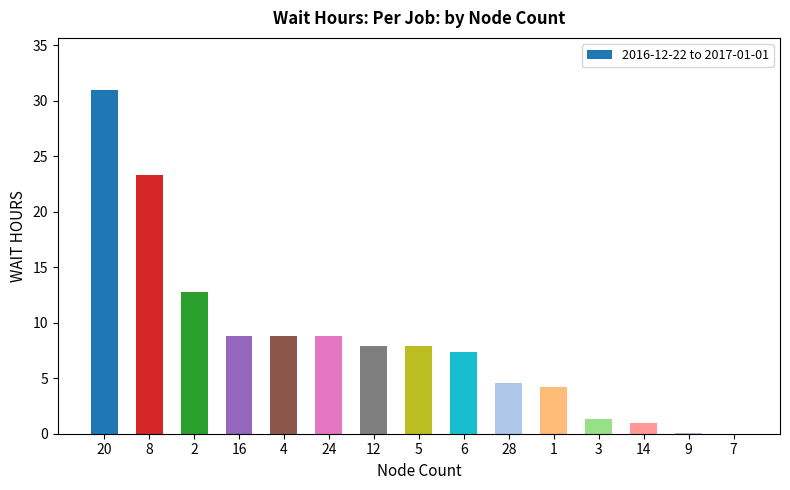

At which label is the value closest to 15?

2